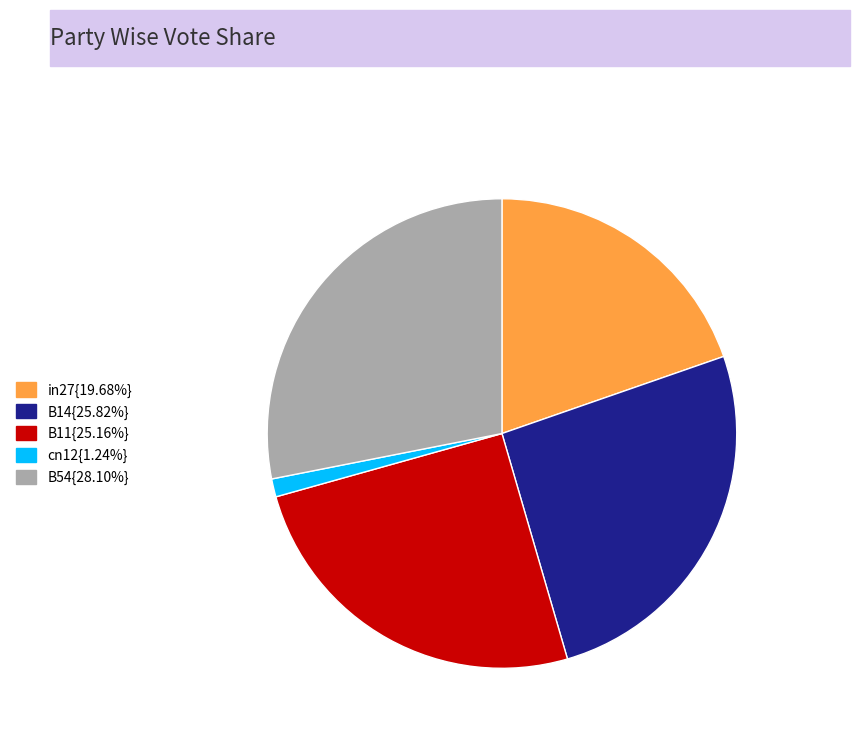

Do B14{25.82%} and B54{28.10%} together represent more than half of the pie?

Yes